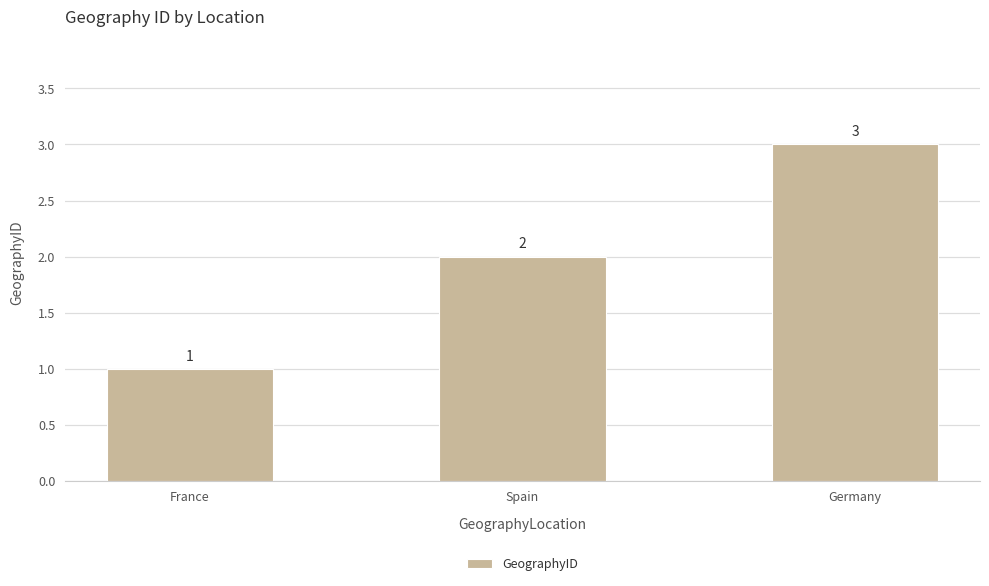

Does the chart contain stacked bars?

No